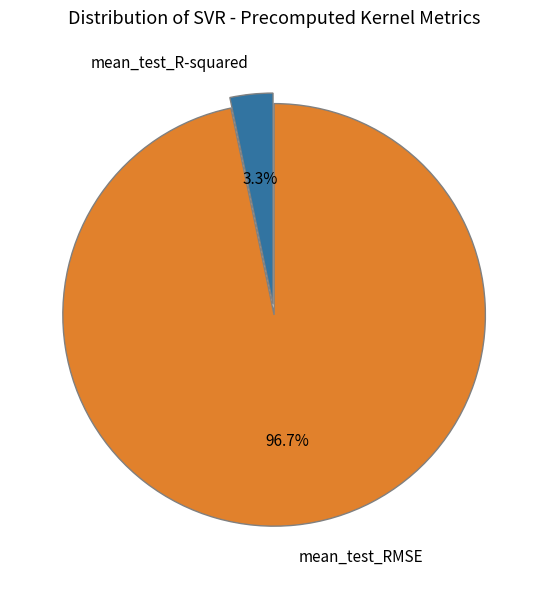

To the nearest percent, what portion does mean_test_R-squared represent?

3%